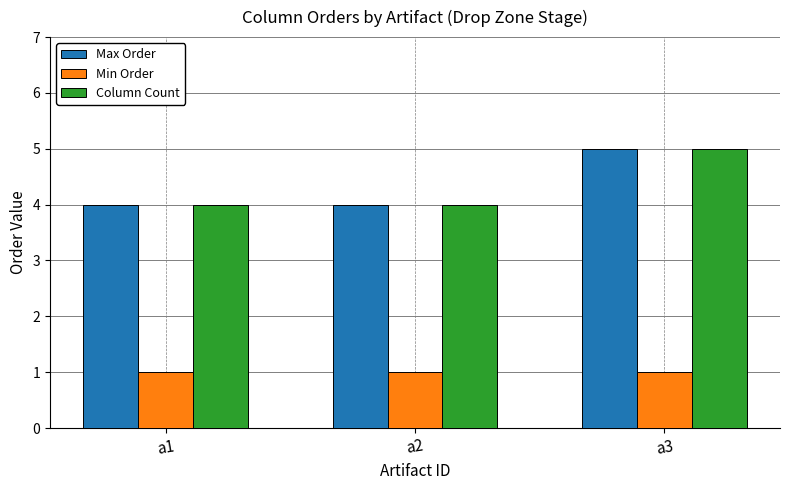

Is it true that Column Count equals 6 at a1?

False